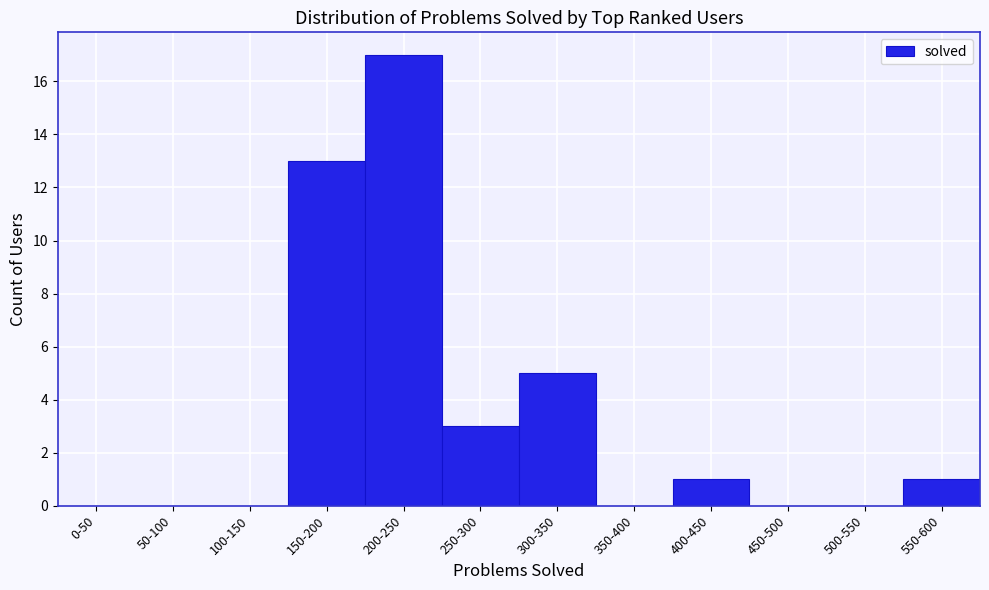

Reading left to right, extract all data points from this chart.

0-50=0	50-100=0	100-150=0	150-200=13	200-250=17	250-300=3	300-350=5	350-400=0	400-450=1	450-500=0	500-550=0	550-600=1